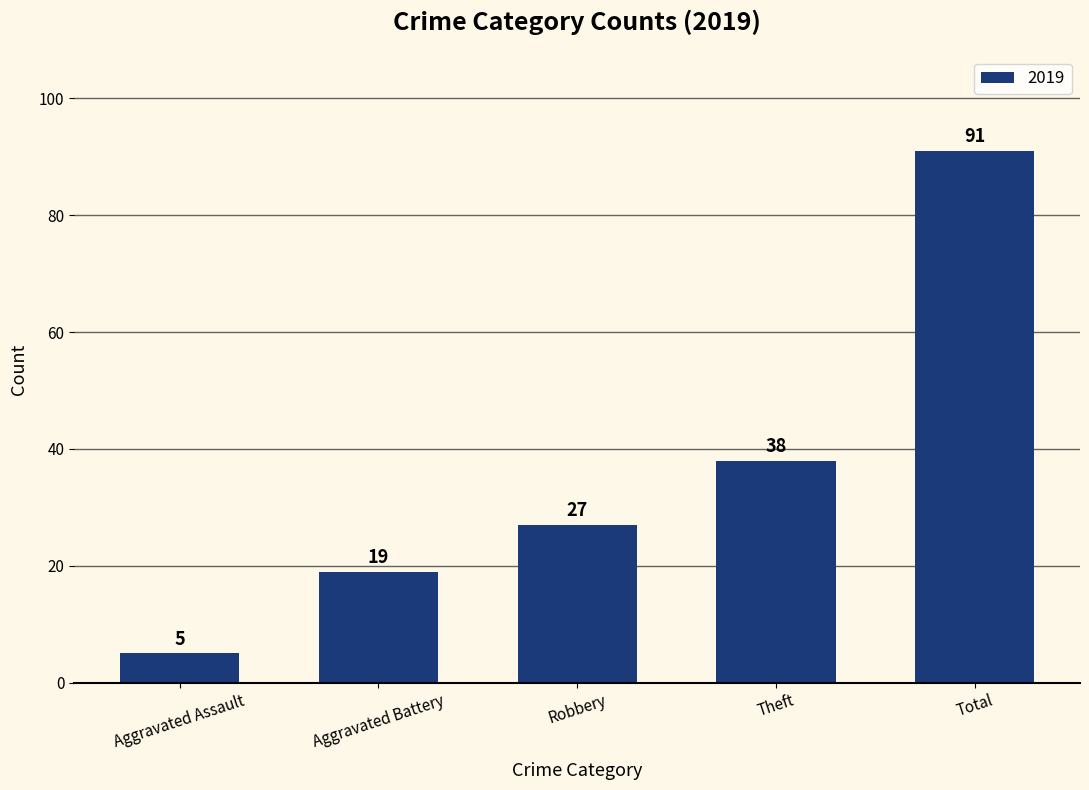

True or false: the data shows 91 at Total.

True